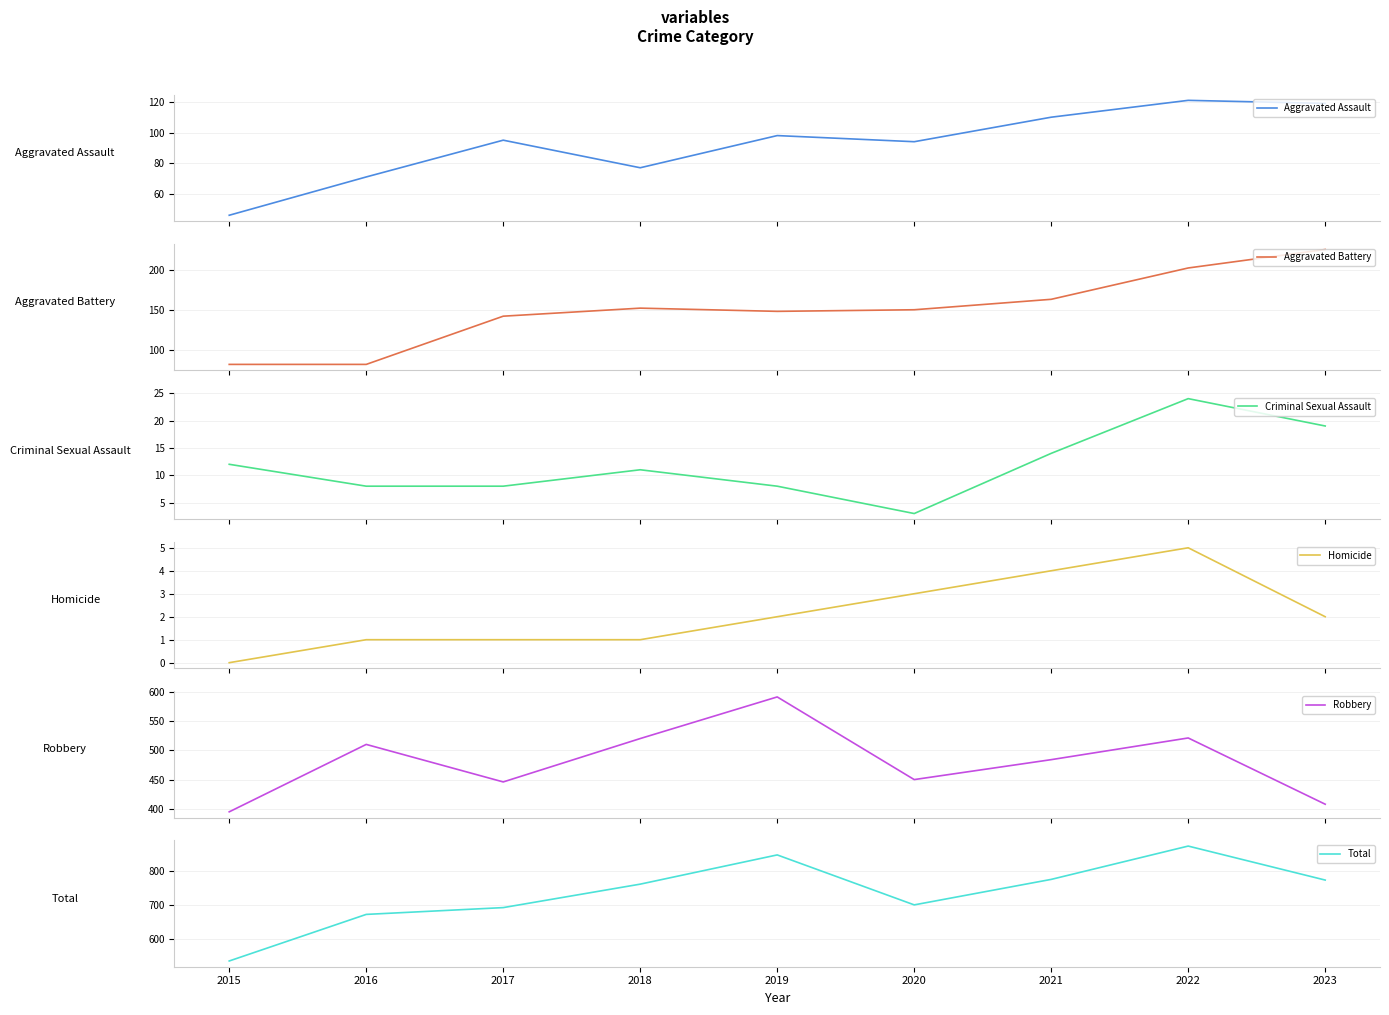

At which category is the sum across all series the highest?

2022